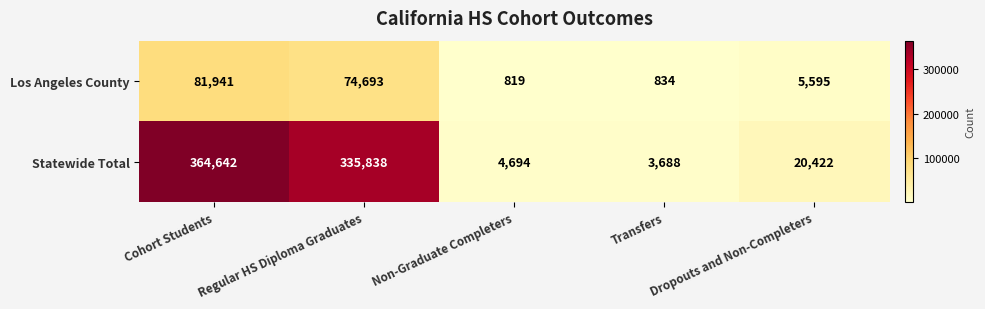

What is the difference between the maximum and minimum values in the Statewide Total series?

360954